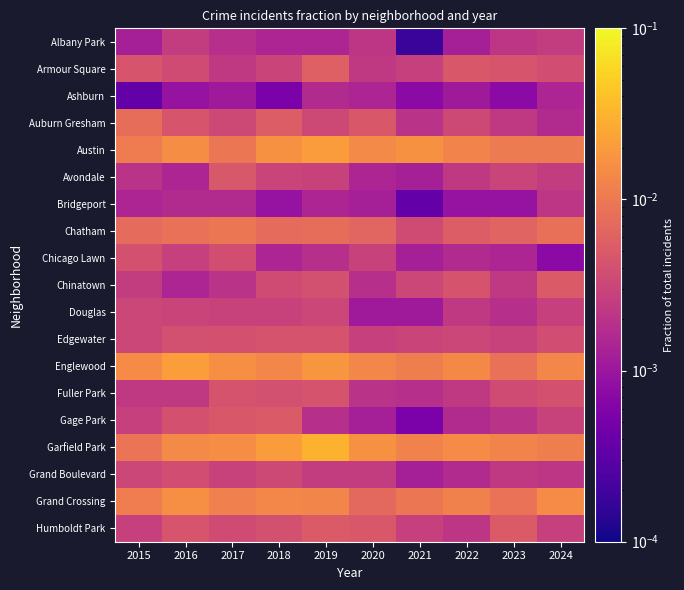

What is the total value across all series at 2023?

0.1